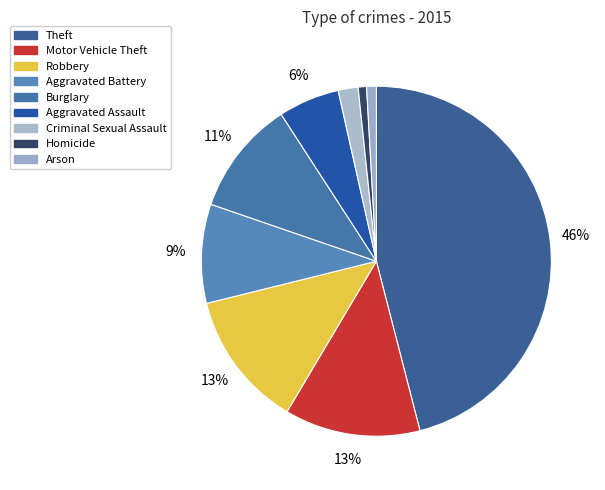

The Theft slice represents 57% of the pie. True or false?

False